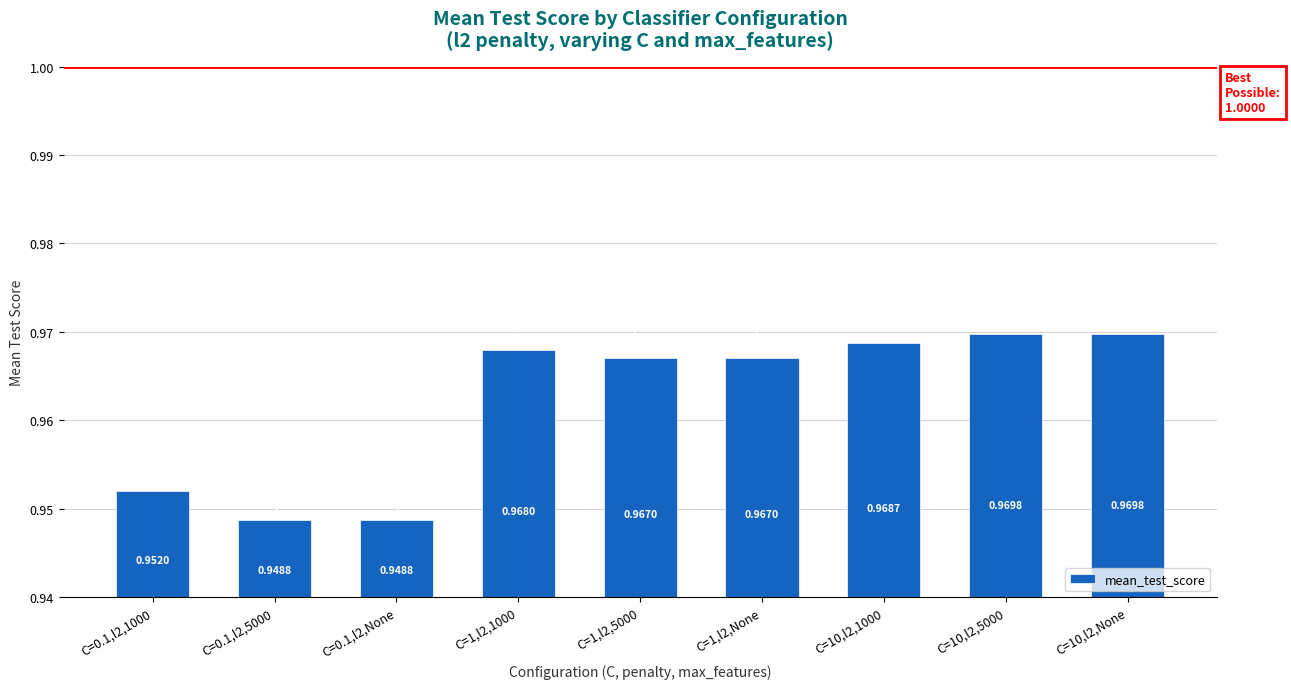

Which has a higher value, C=0.1,l2,5000 or C=10,l2,1000?

C=10,l2,1000